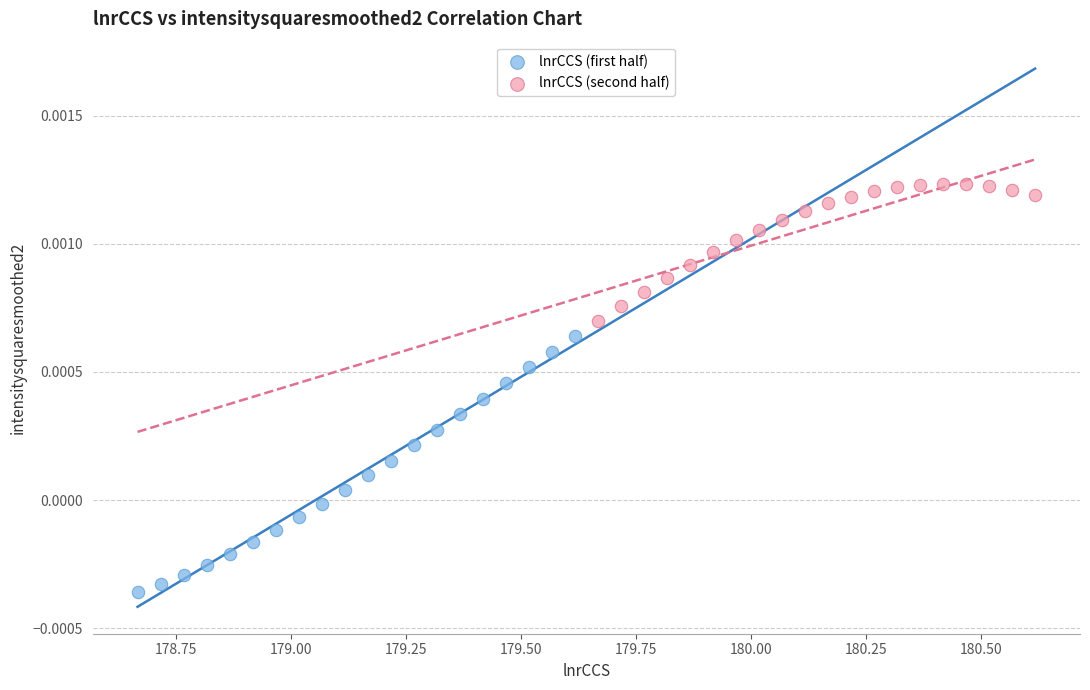

Which series reaches the minimum Y coordinate?

lnrCCS (first half)